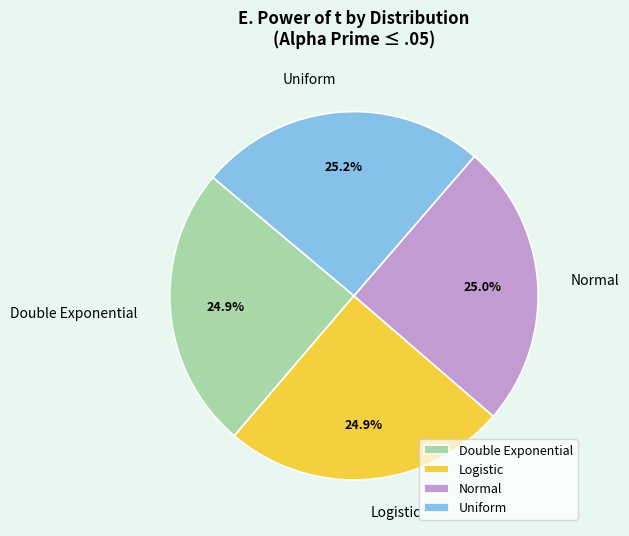

To the nearest percent, what portion does Logistic represent?

25%